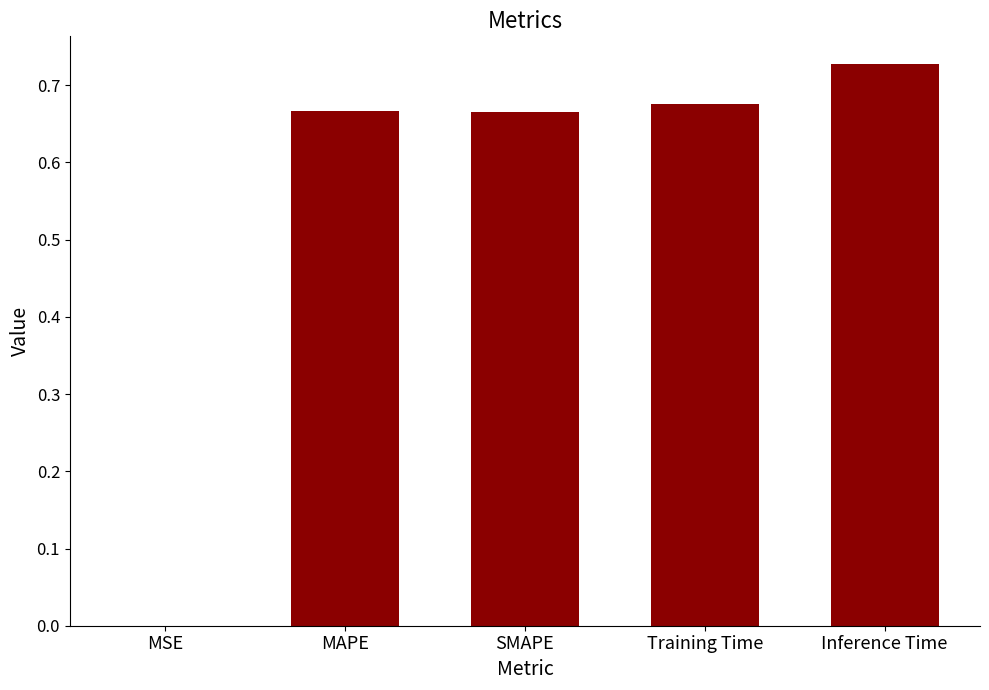

At which label is the value closest to 0?

MSE